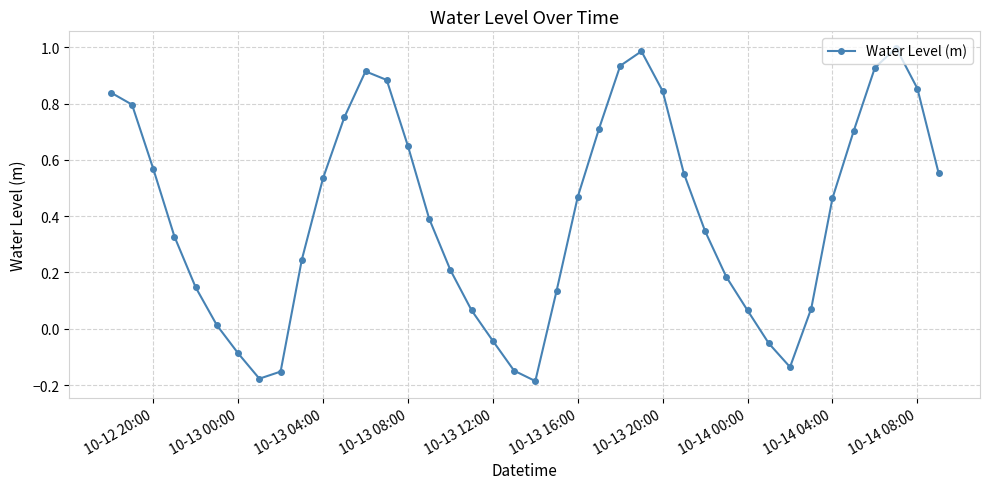

True or false: there are more than 0 points higher than both neighbors.

True